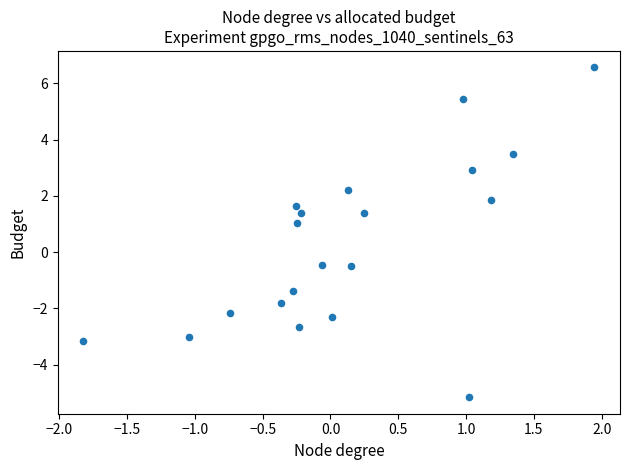

What is the range of X values (max minus min)?

3.8